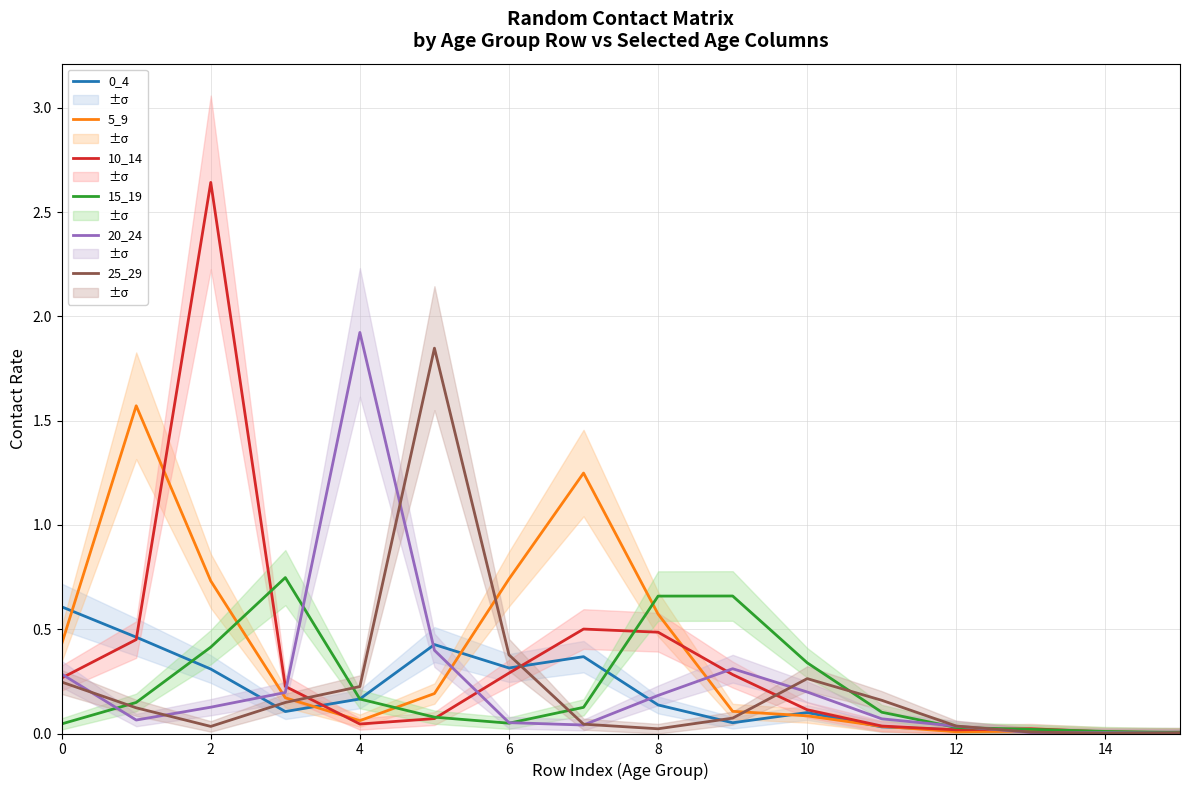

At how many categories does at least one series exceed 0?

16